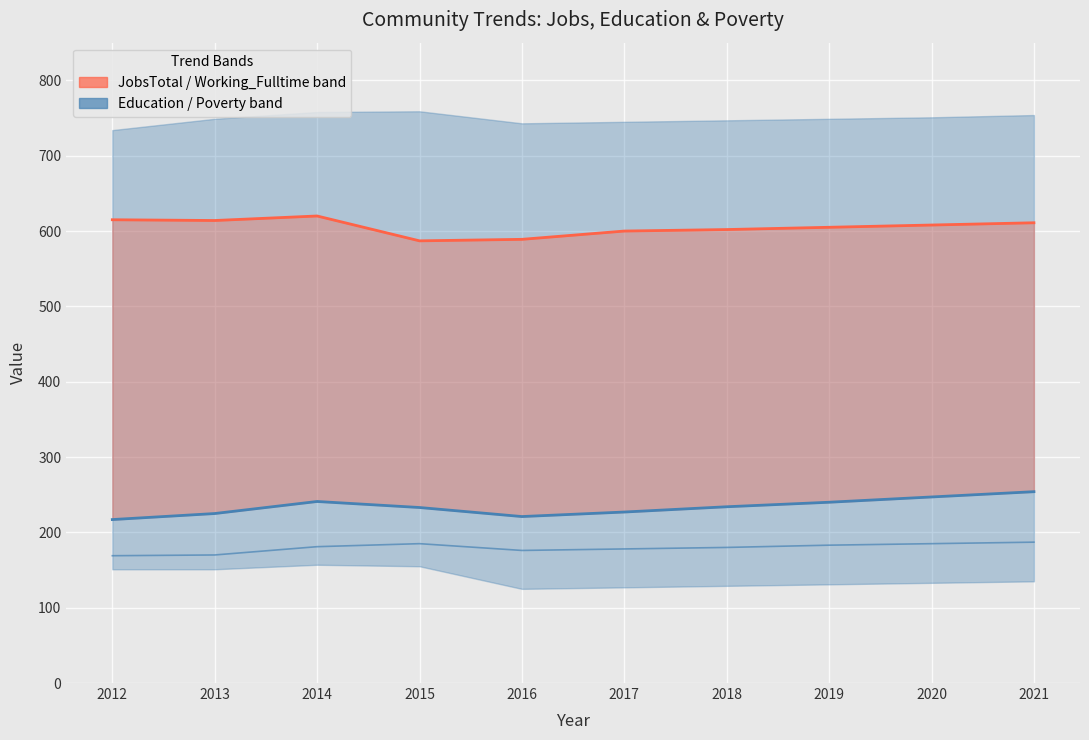

Which category has the lowest value in the Working_Fulltime series?

2012